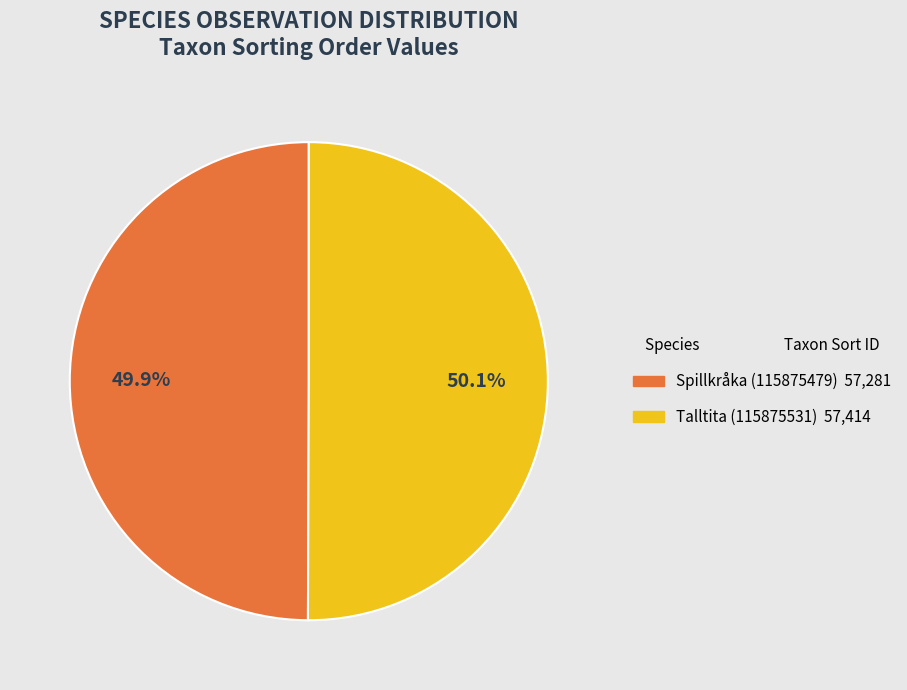

Count the number of slices in the pie.

2